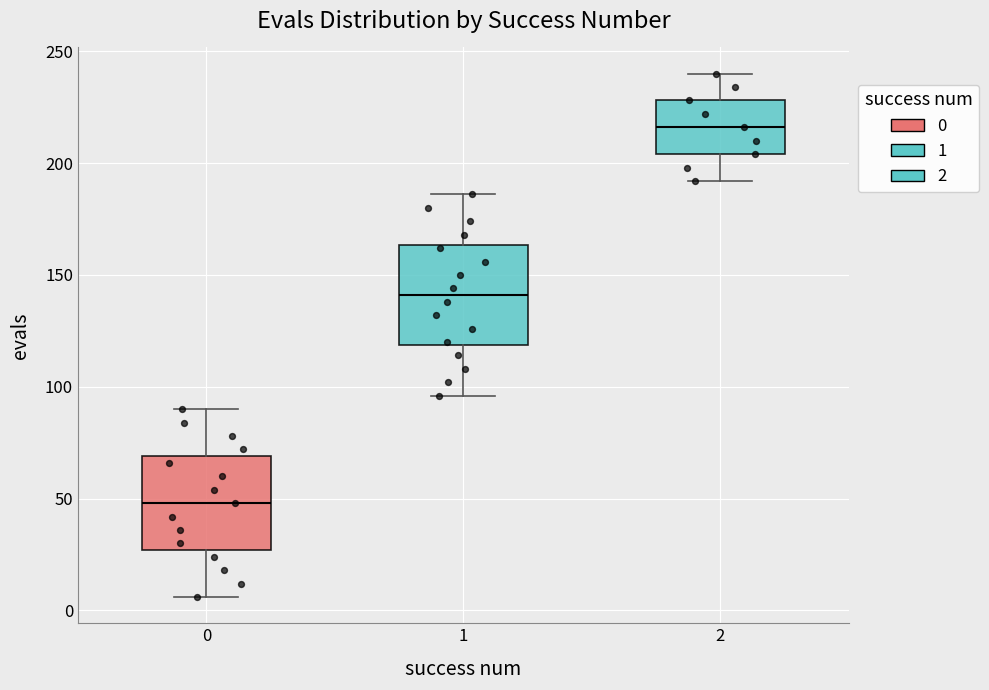

Which box has the highest median line?

2